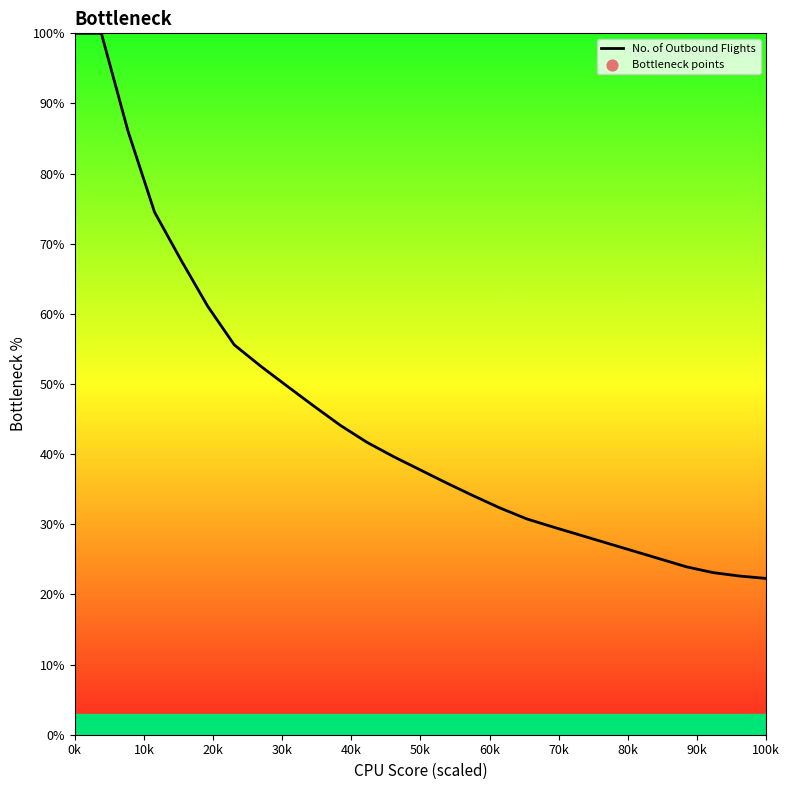

What is the difference between the maximum and minimum values?

77.7